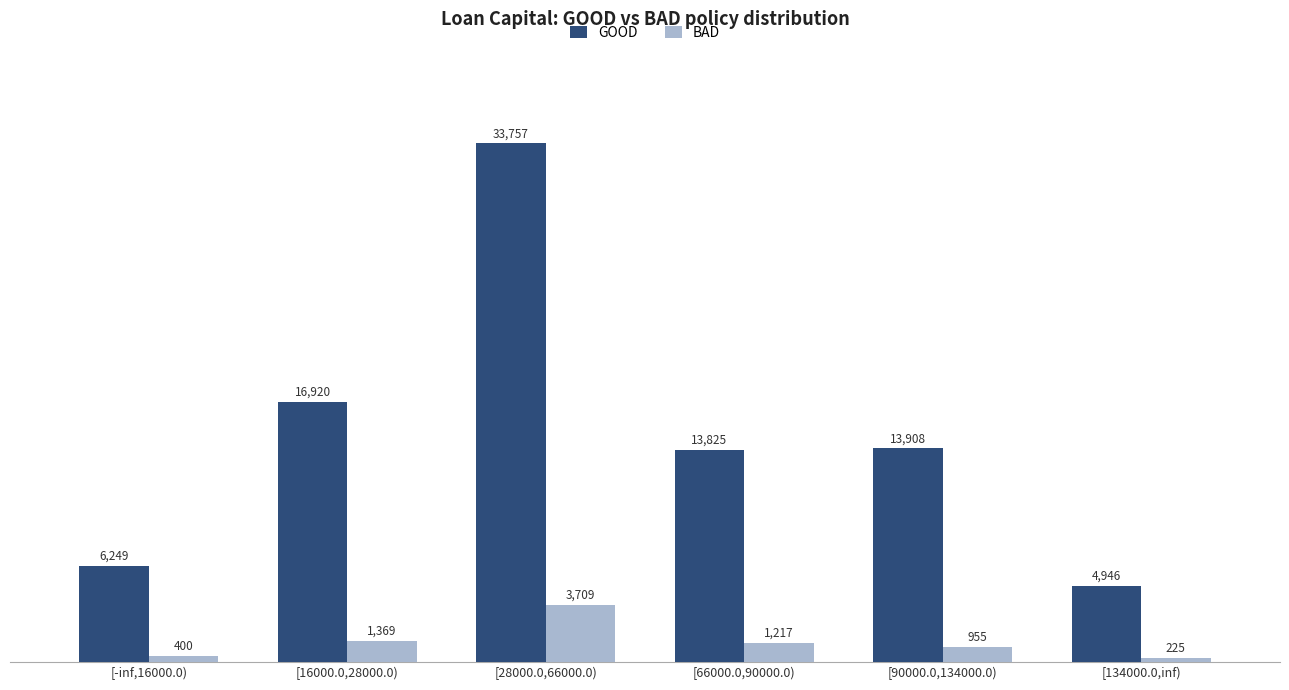

Where is BAD nearest to the value 1967?

[16000.0,28000.0)